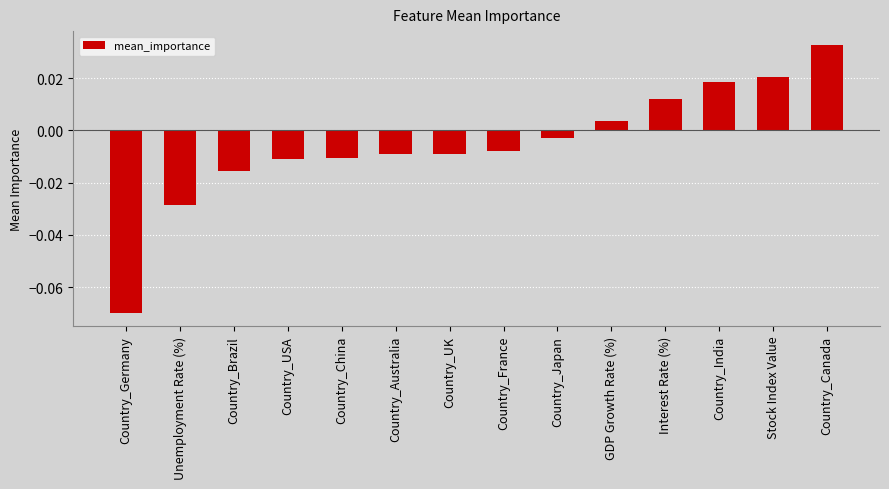

What is the label of the 11th bar from the left?

Interest Rate (%)